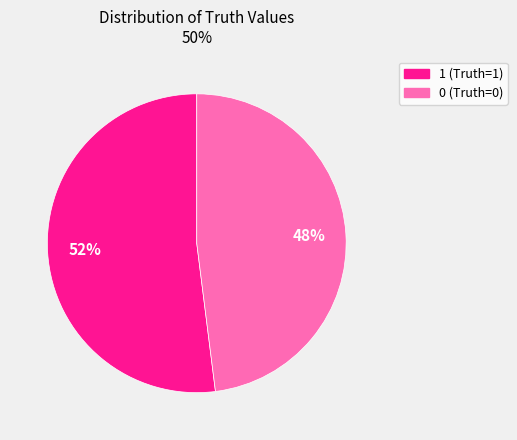

Is there a majority slice in this chart?

Yes